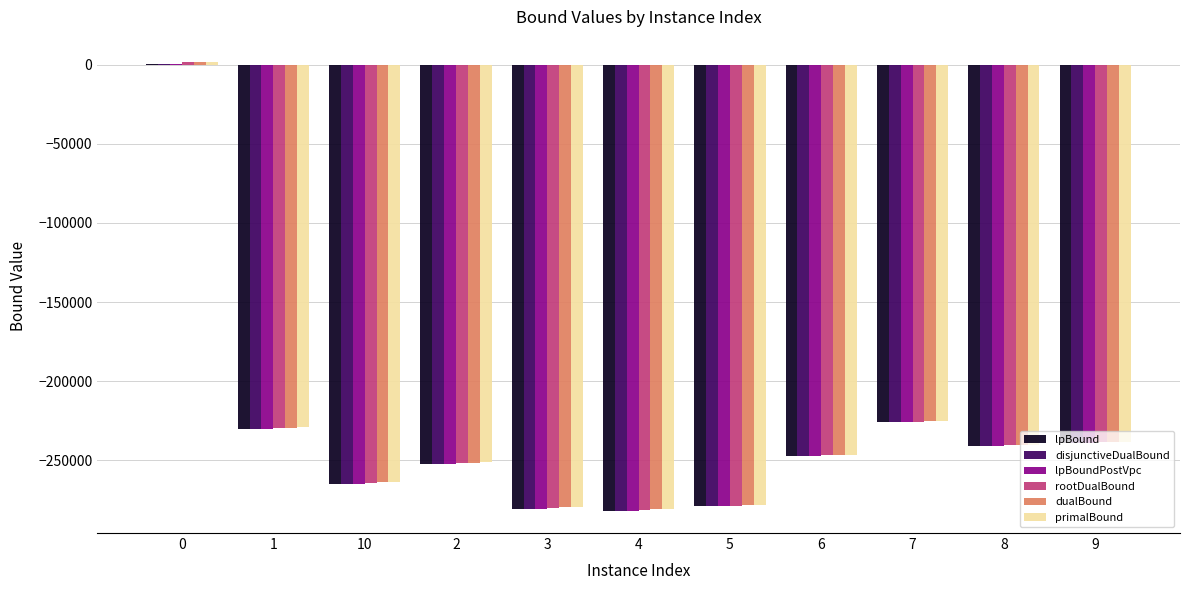

How many values in dualBound are above zero?

1